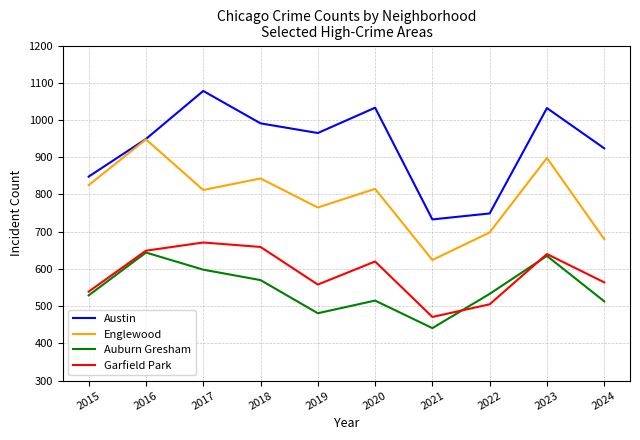

True or false: Garfield Park has more than 1 interior local peaks.

True